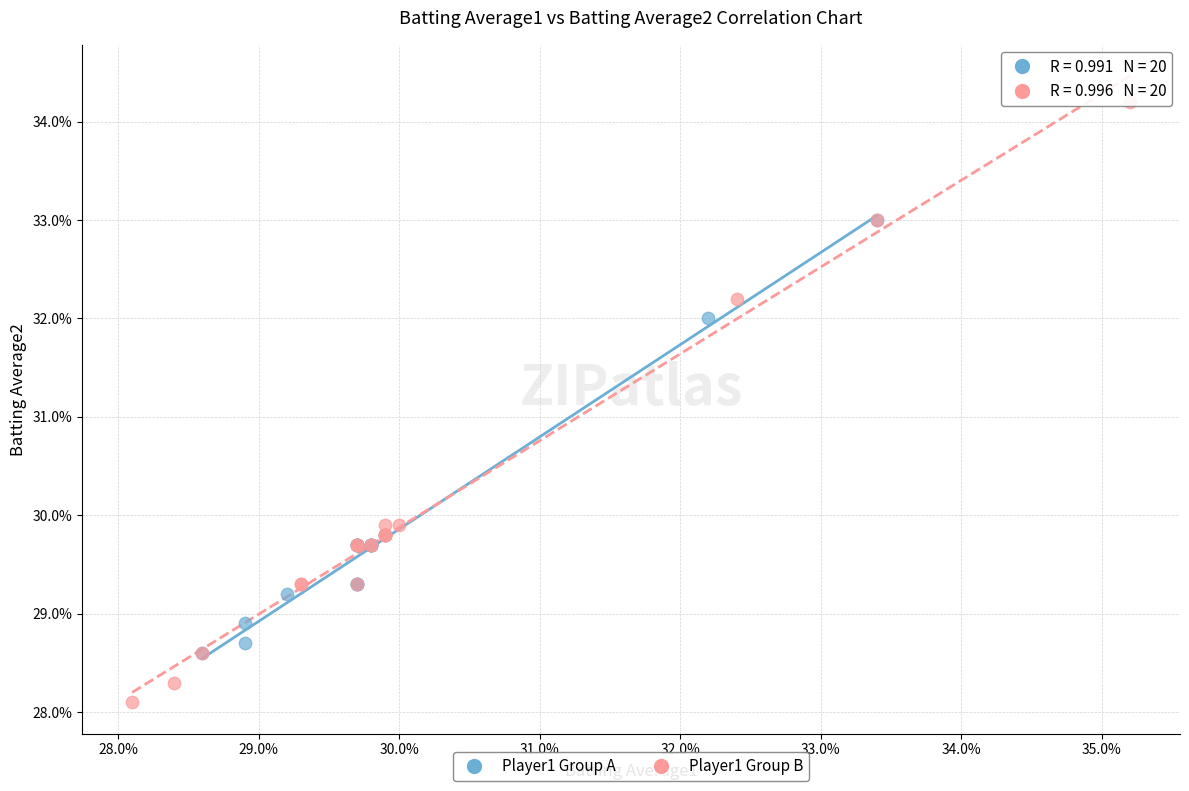

Which series has the widest spread of Y values?

Player1 Group B